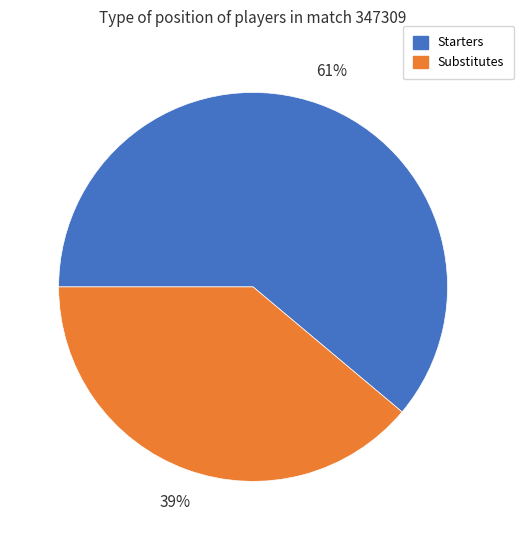

To the nearest percent, what is the average slice percentage?

50%